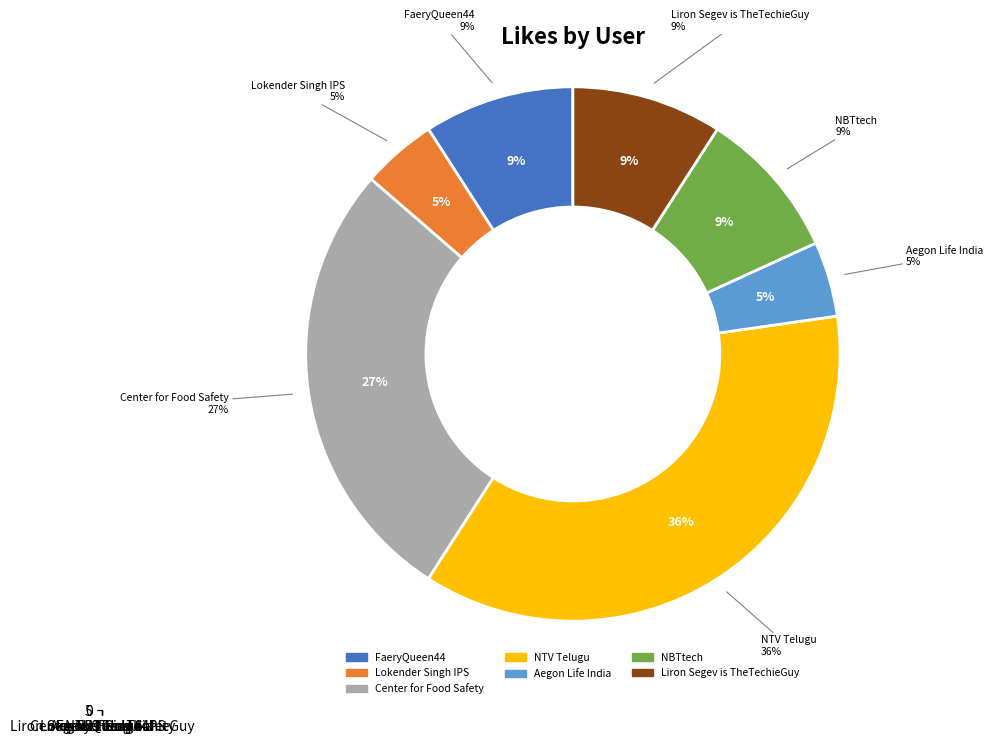

What is the smallest slice in the pie chart?

Lokender Singh IPS